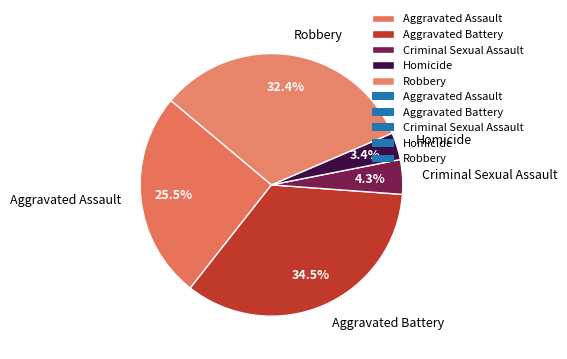

Do Robbery and Aggravated Battery together represent more than half of the pie?

Yes